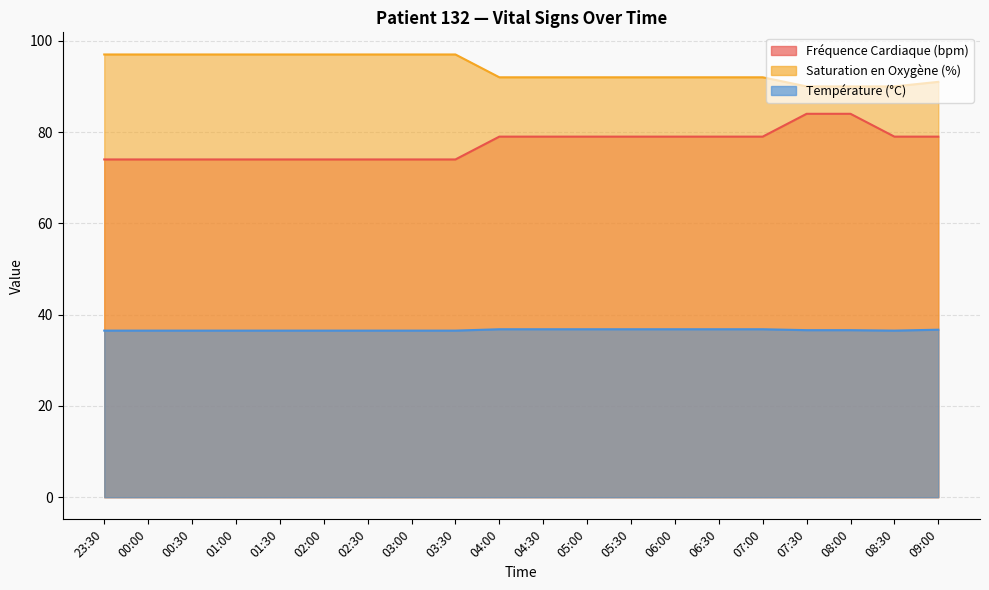

True or false: Température (°C) and Saturation en Oxygène (%) cross at least once.

False